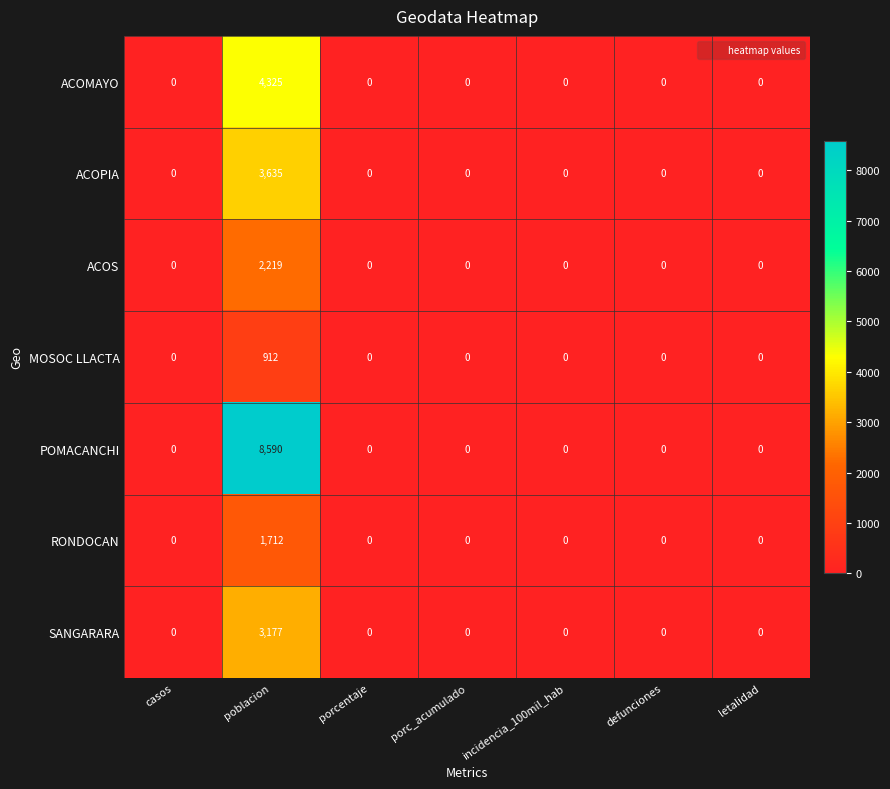

Which series has the widest spread of values?

POMACANCHI